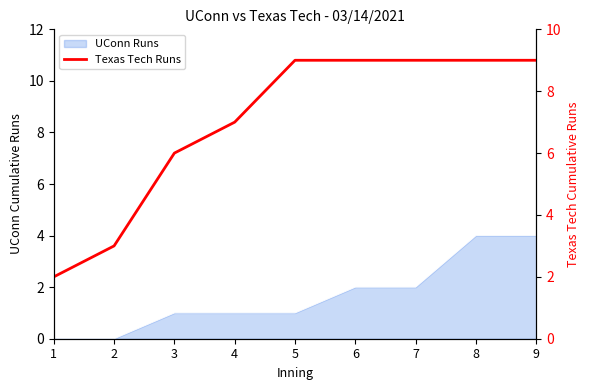

How many lines are shown in the chart?

1